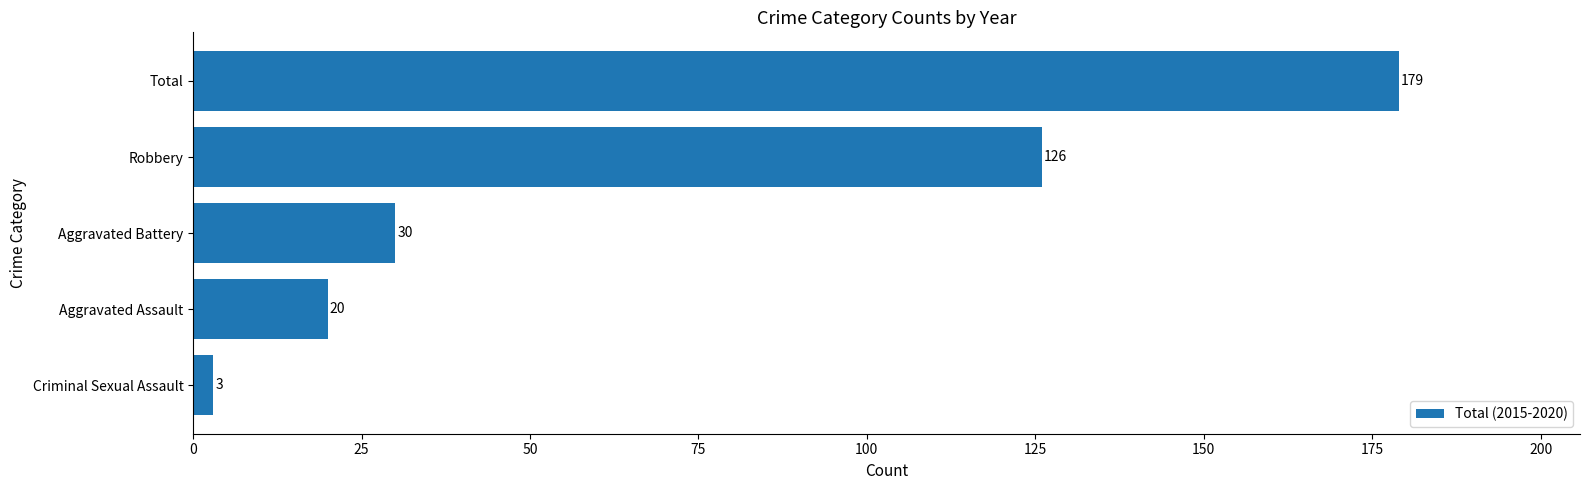

Reading bottom to top, extract all data points from this chart.

3	20	30	126	179